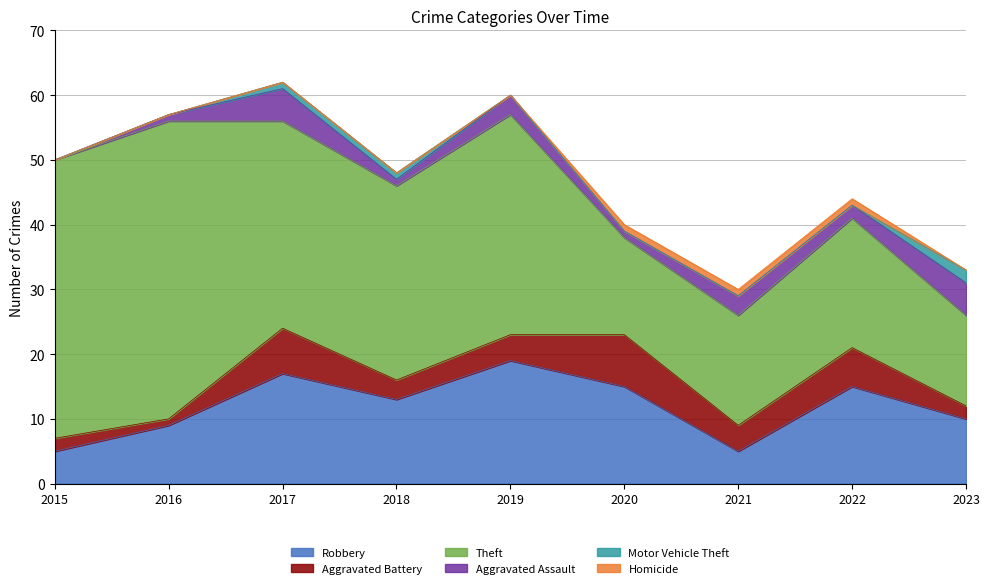

True or false: Theft and Aggravated Assault cross at least once.

False